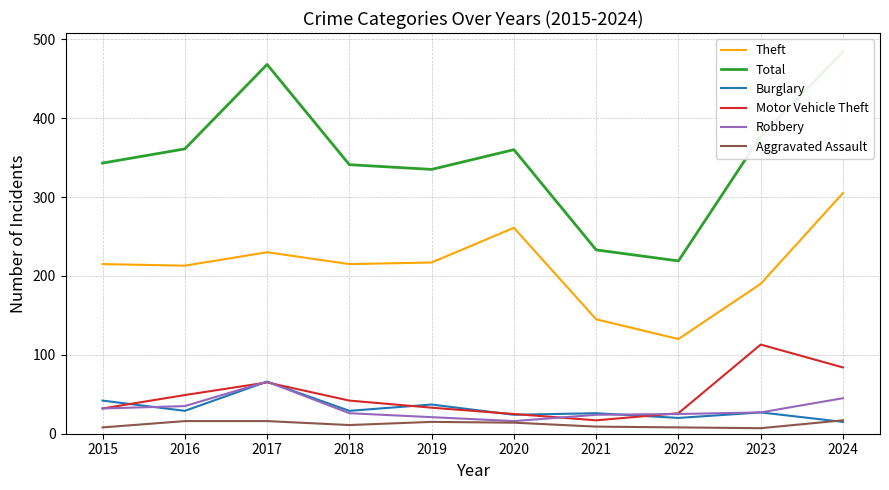

List the series in order of their peak value, highest first.

Total, Theft, Motor Vehicle Theft, Burglary, Robbery, Aggravated Assault